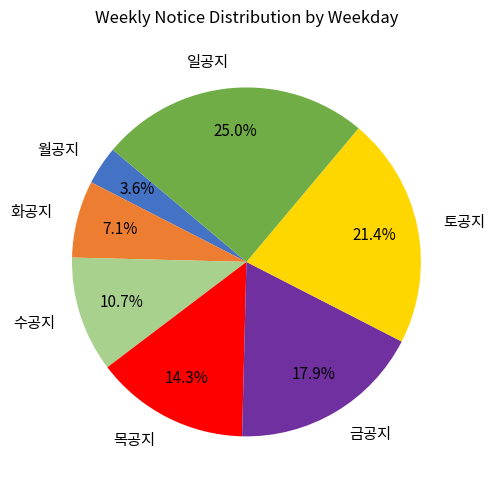

True or false: 목공지 accounts for 14% of the total.

True